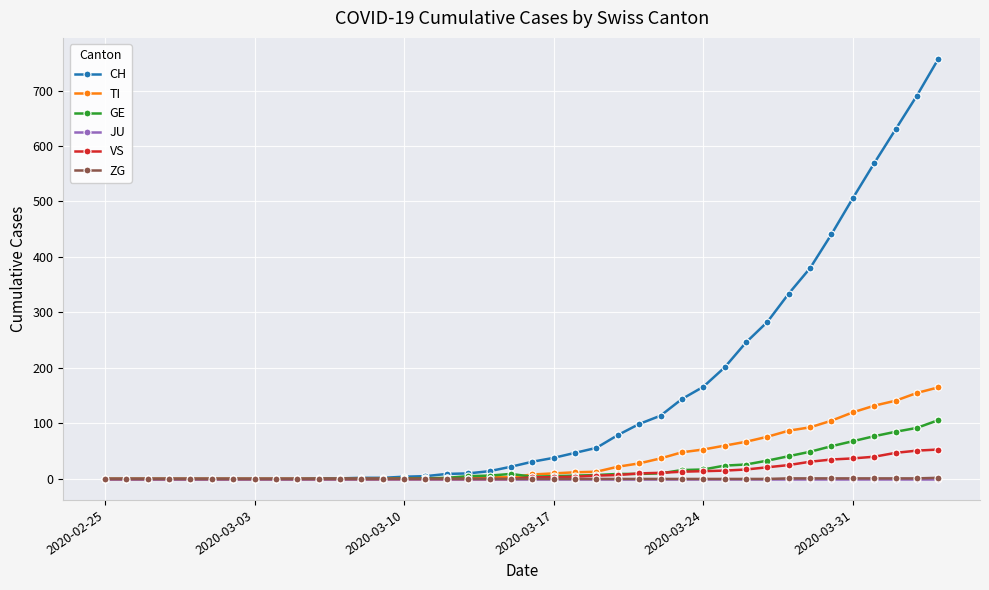

Which series has the largest total across all categories?

CH